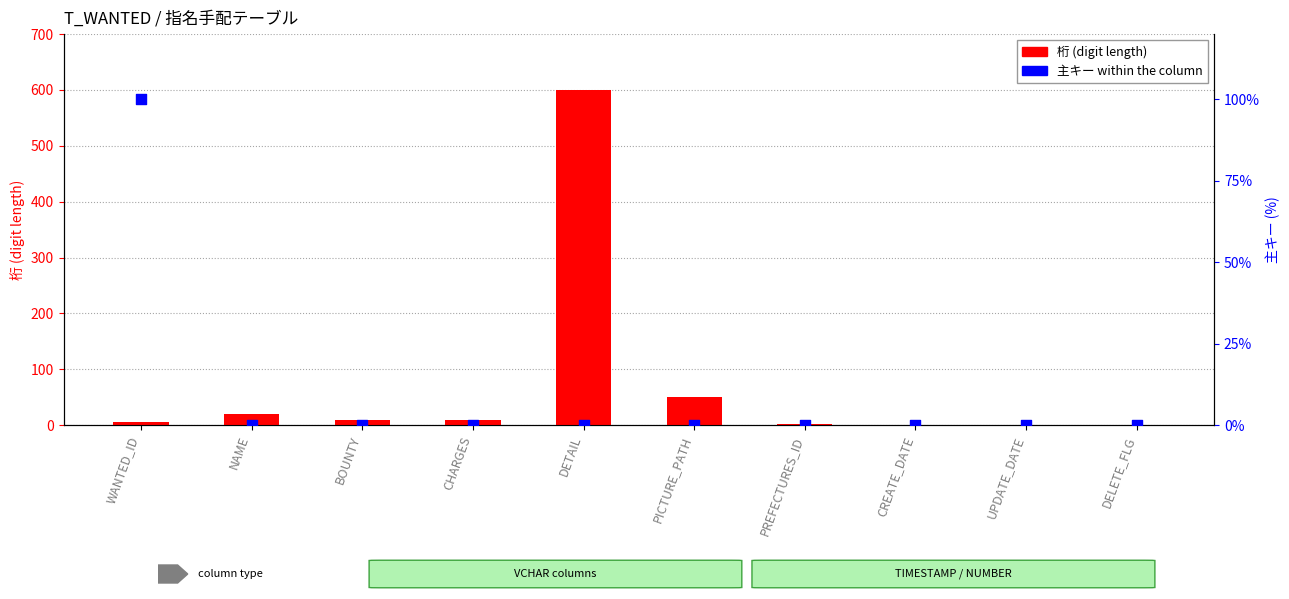

Which series reaches the maximum Y coordinate?

桁 (digit length)